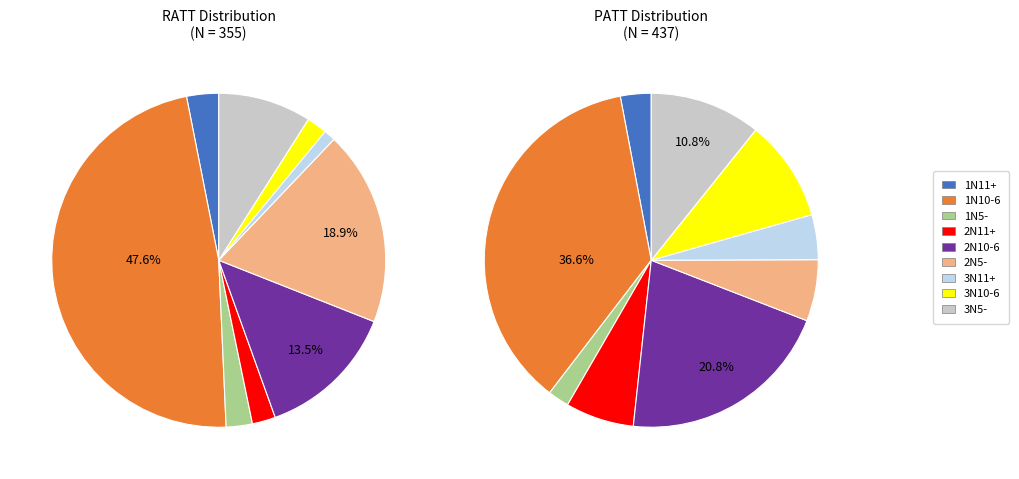

Does 1N10-6 represent more than half of the total?

No